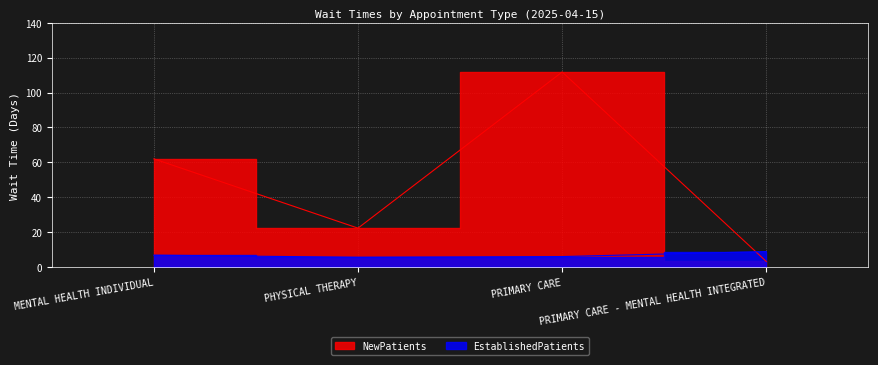

Which series ends up on top after the final intersection of EstablishedPatients and NewPatients?

EstablishedPatients